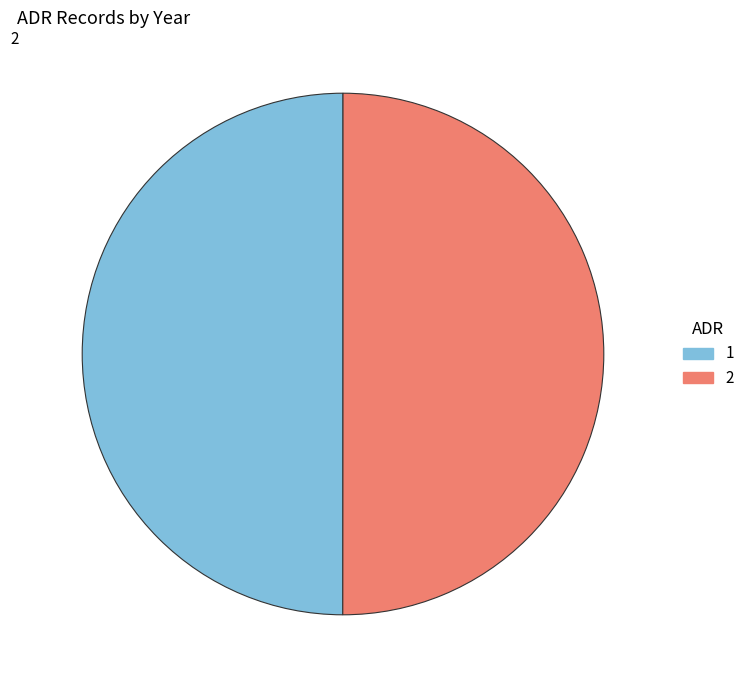

Approximately how many times larger is the value at 1 compared to 2?

1.0